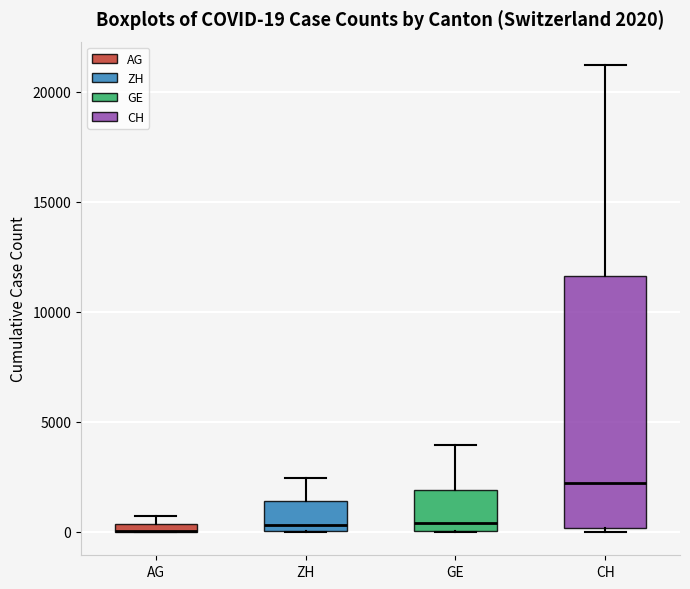

Comparing the boxes themselves (not the whiskers), which one is the tallest?

CH